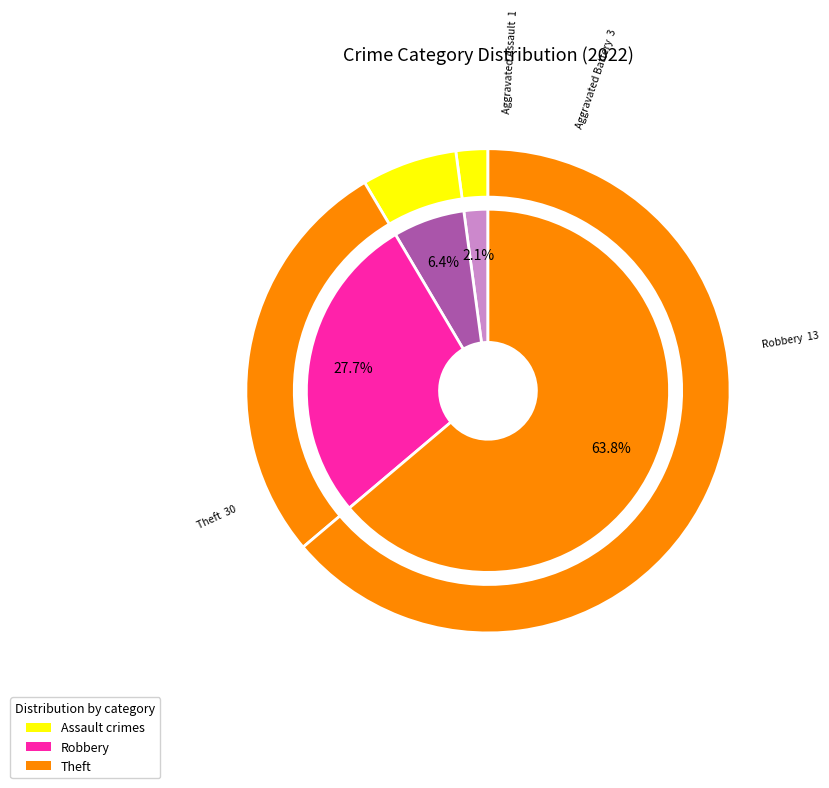

To the nearest percent, what portion does Theft represent?

64%